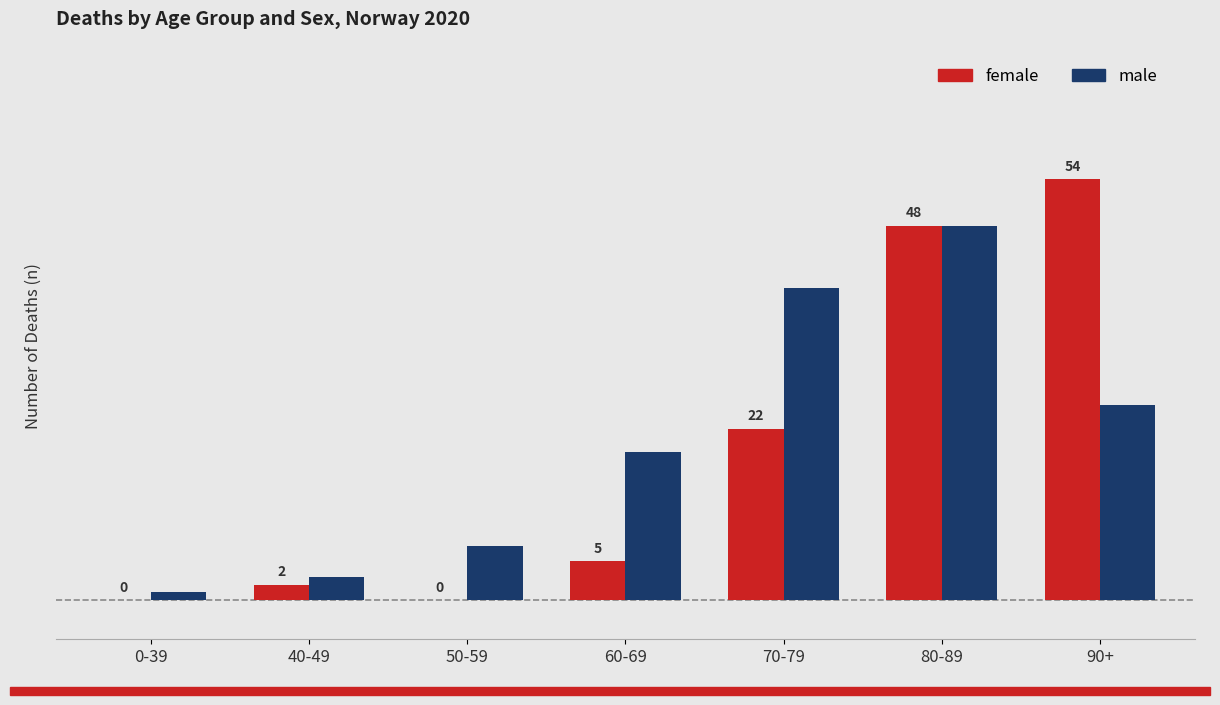

At which label does female reach its peak?

90+